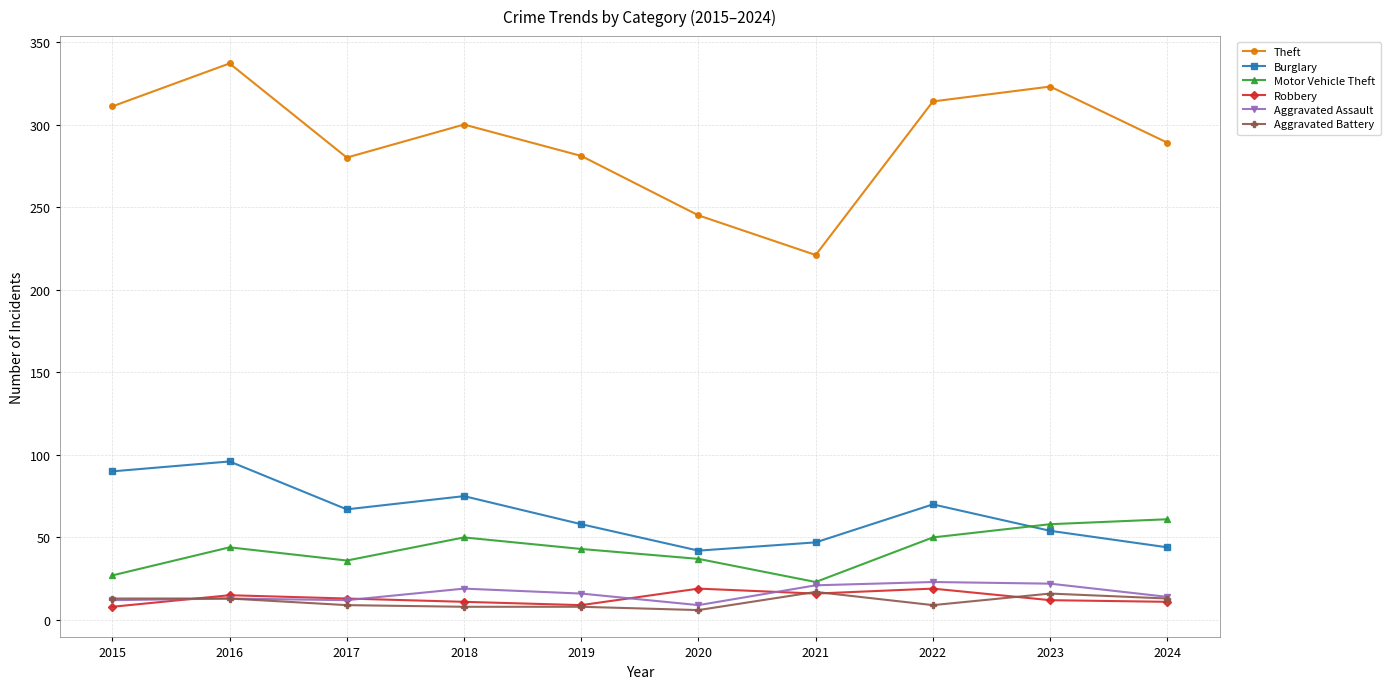

Count the number of categories in the chart.

10